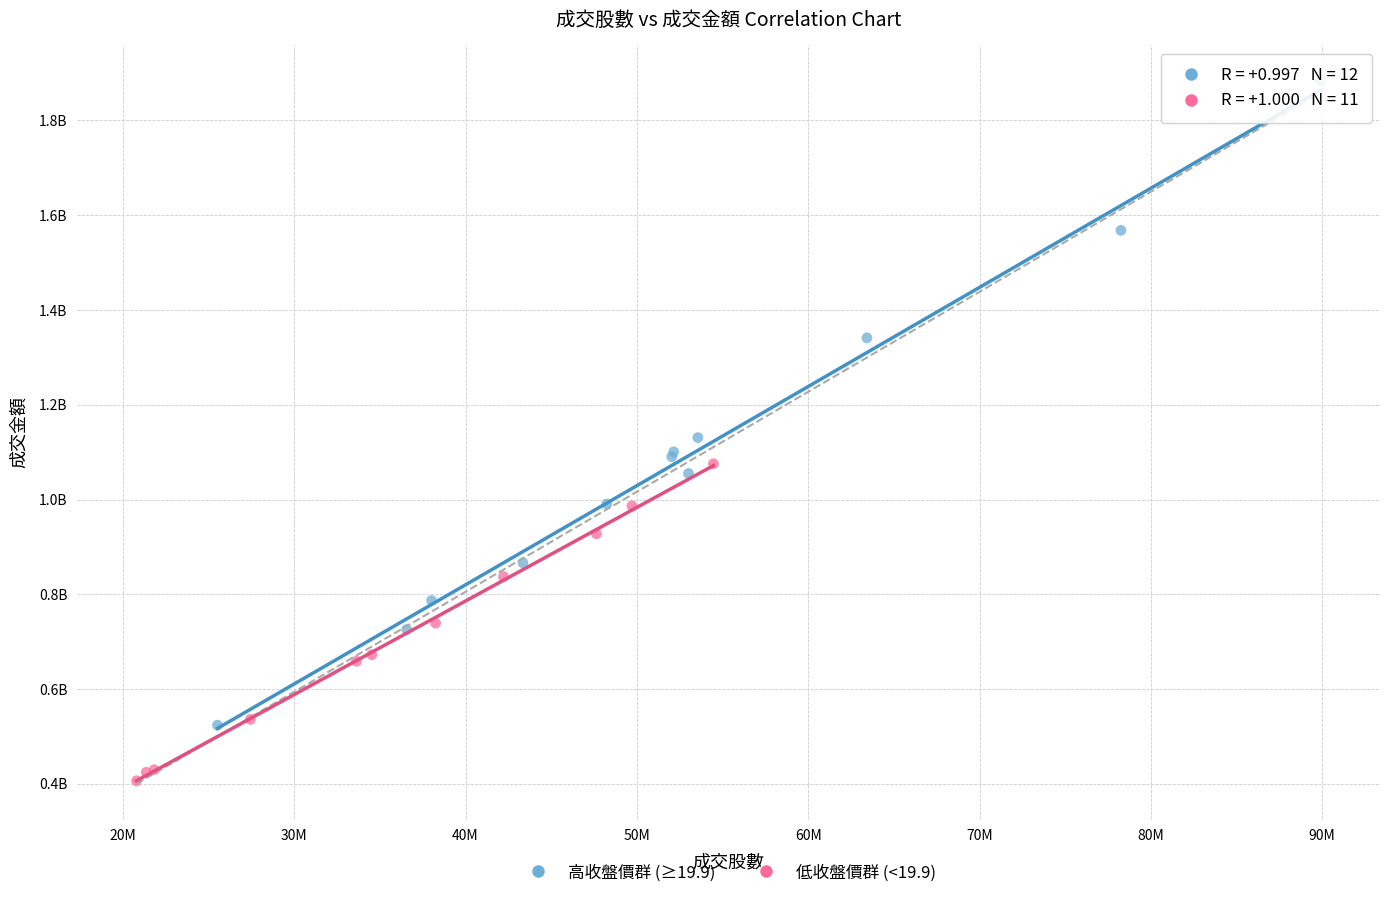

Which series contains the highest Y value?

高收盤價群 (≥19.9)